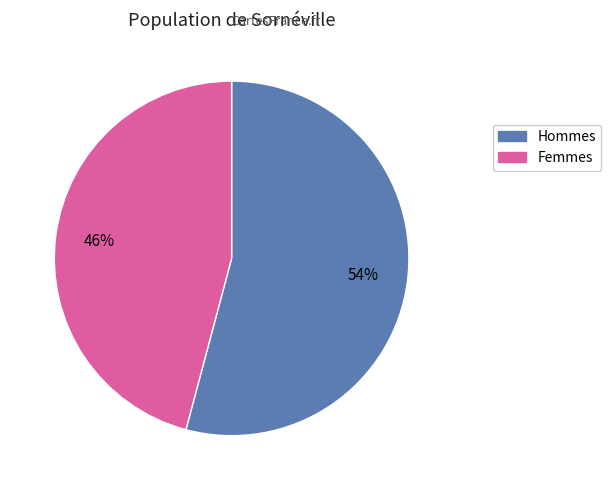

Is there any slice that represents more than half of the pie?

Yes